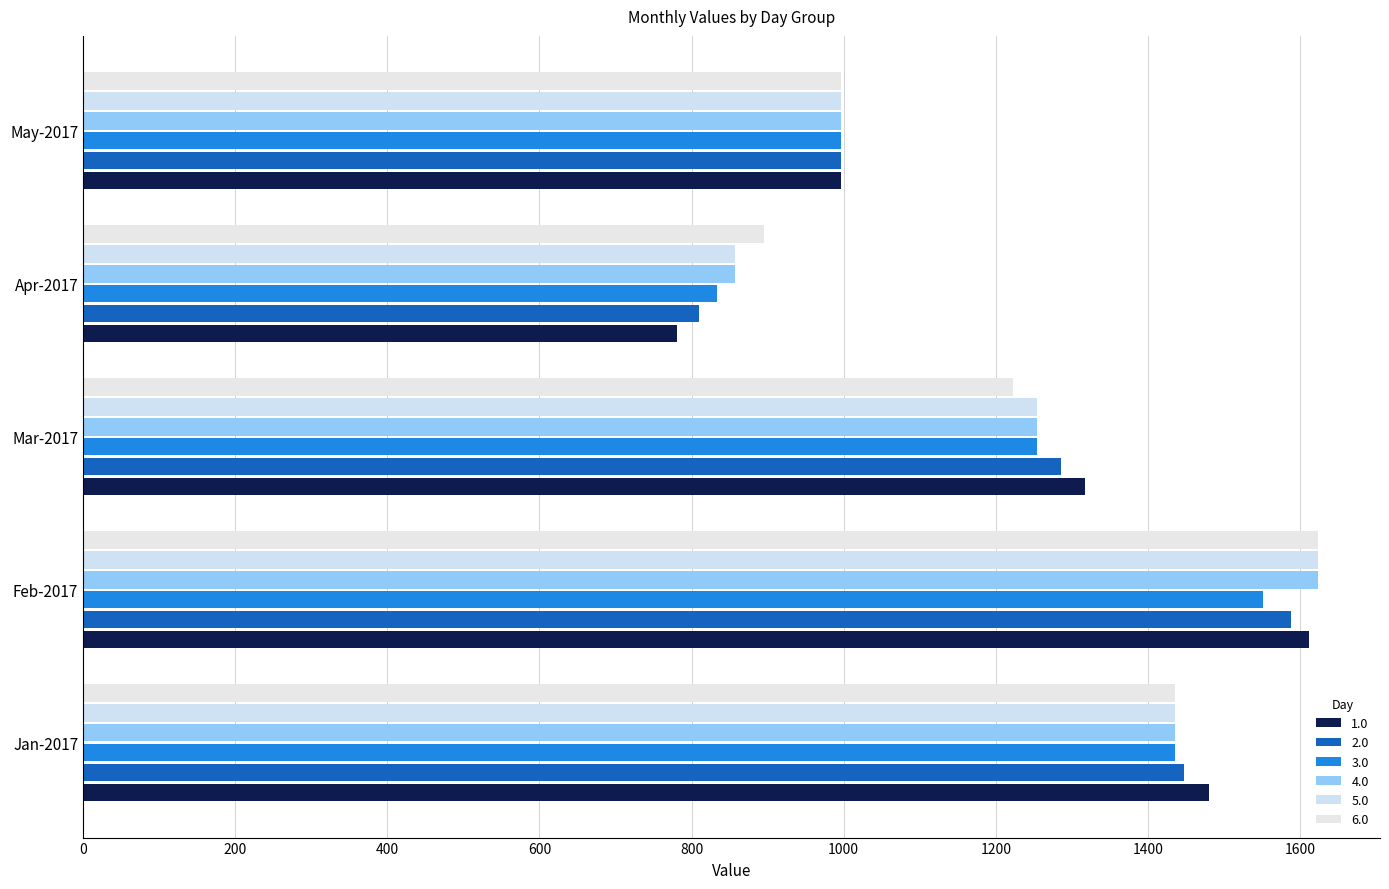

What is the sum of the 6.0 values at Feb-2017 and Mar-2017?

2847.1